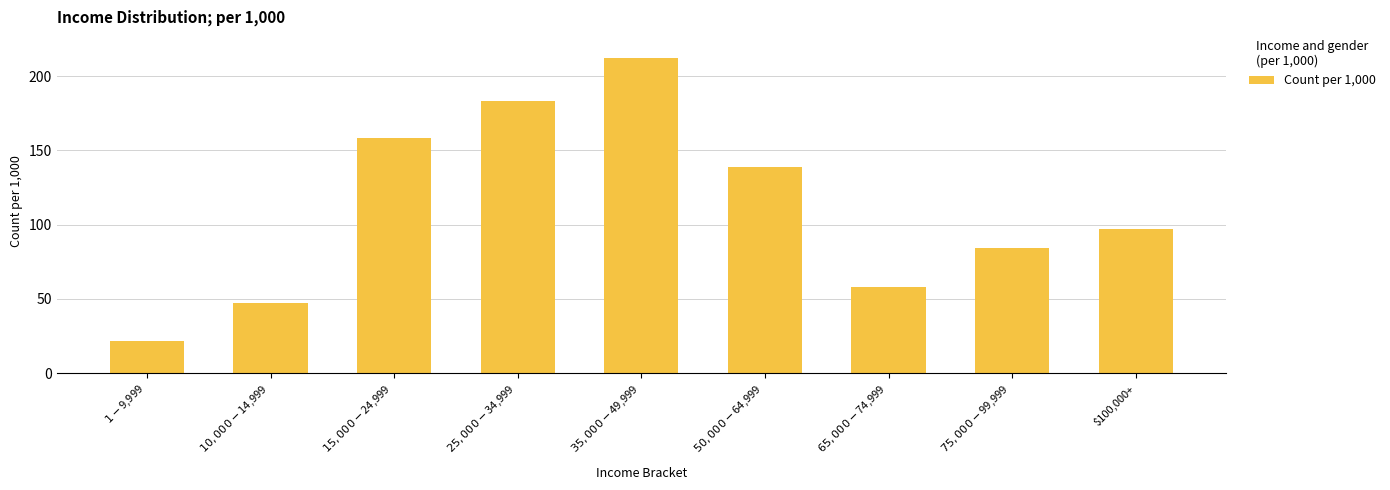

What is the greatest value displayed?

212